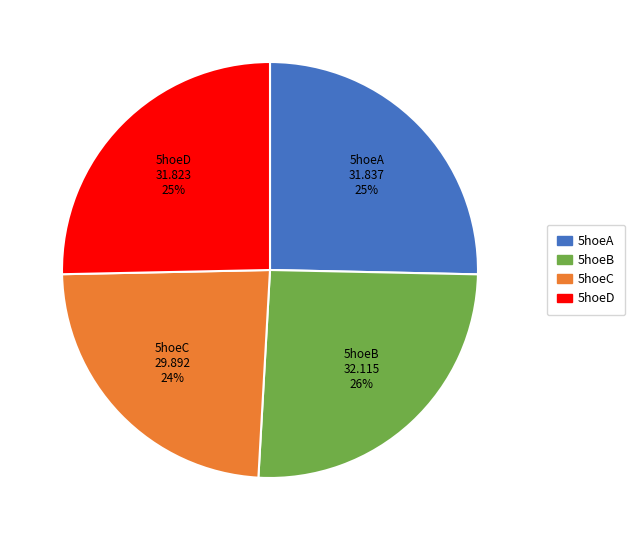

Count the number of slices in the pie.

4